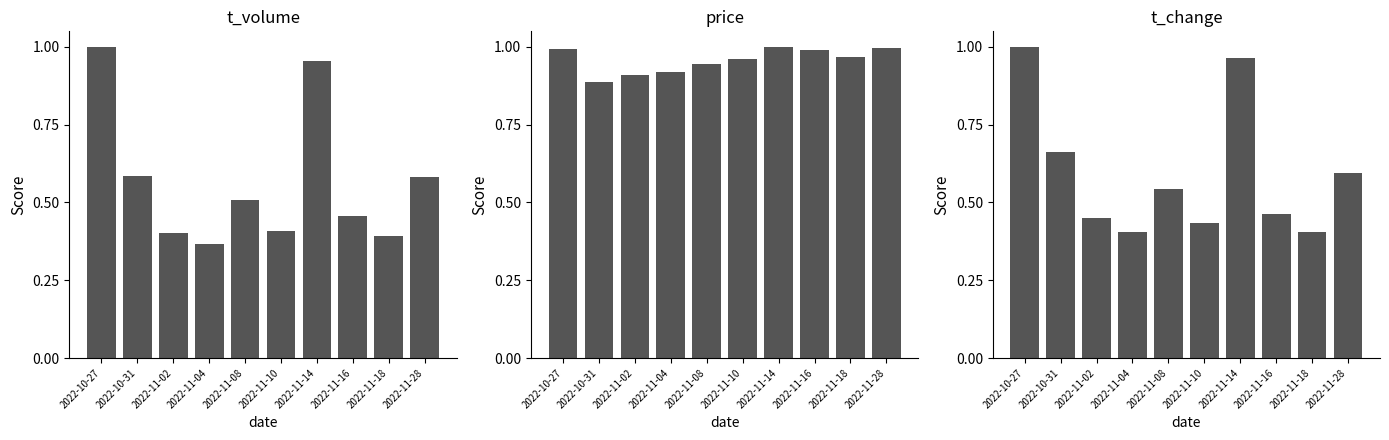

Which category has the highest value in the t_change series?

2022-10-27